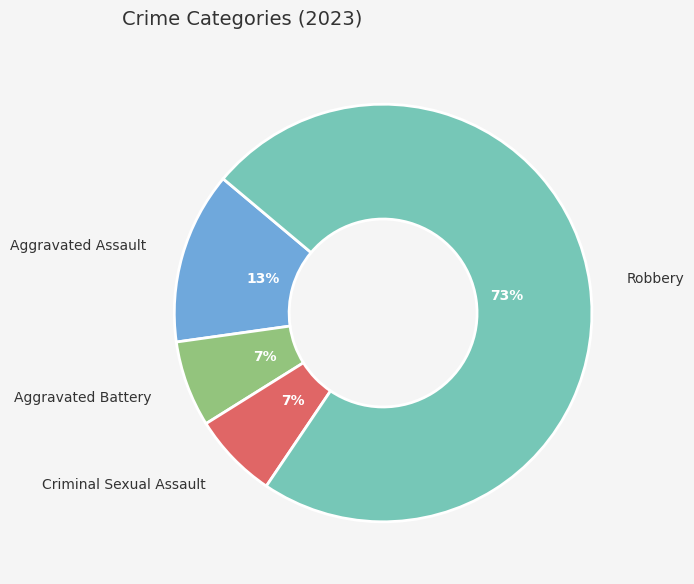

To the nearest percent, what is the combined percentage of Aggravated Assault and Aggravated Battery?

20%